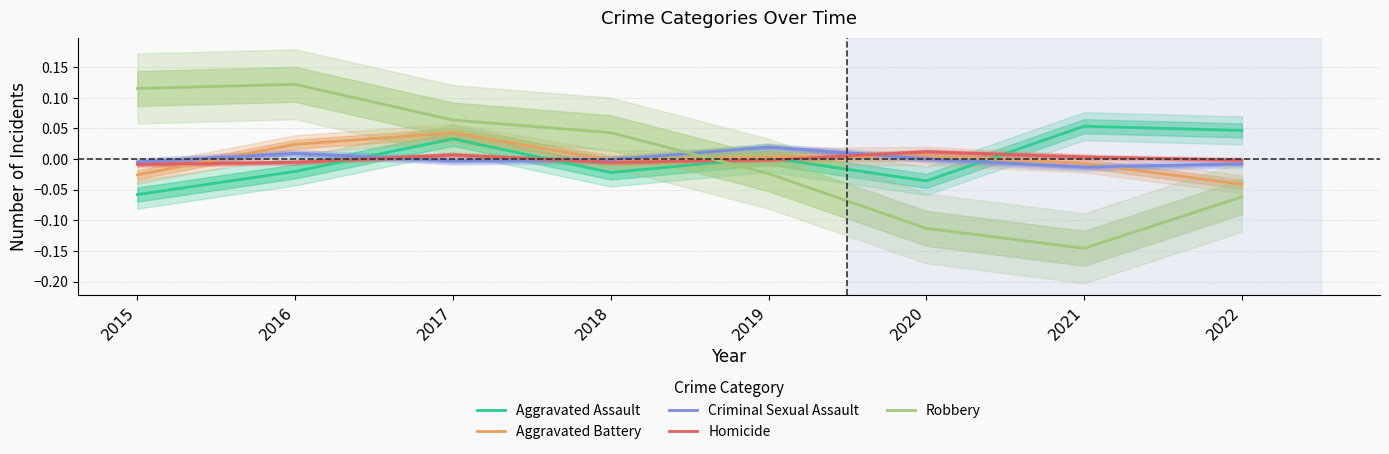

Is this an area chart (filled region under the line)?

No